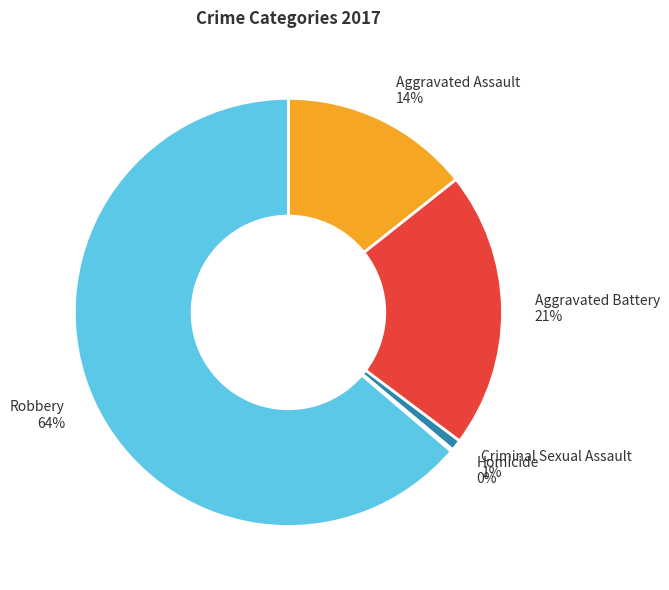

To the nearest percent, what is the average slice percentage?

20%